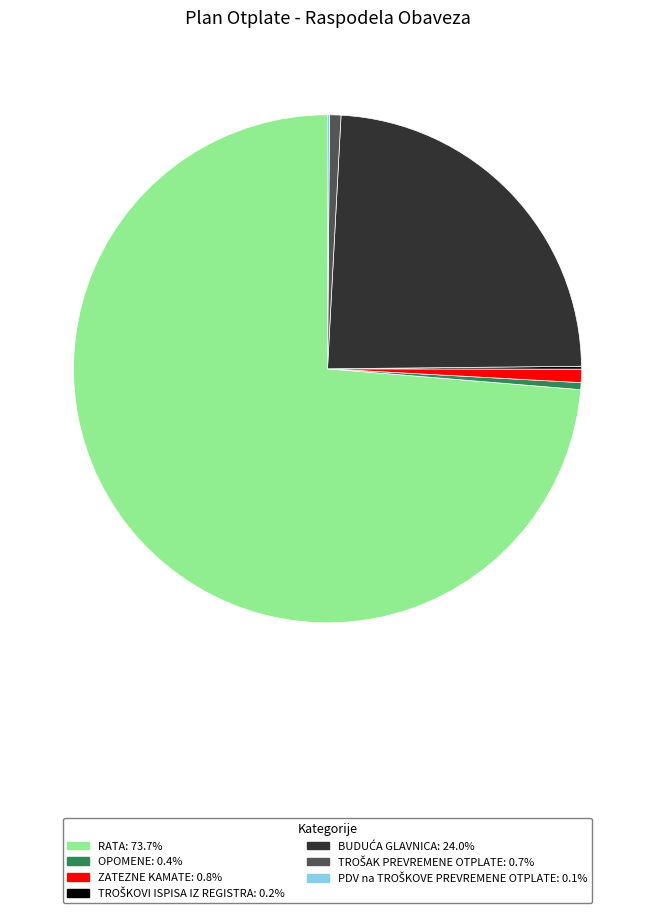

Is there a majority slice in this chart?

Yes